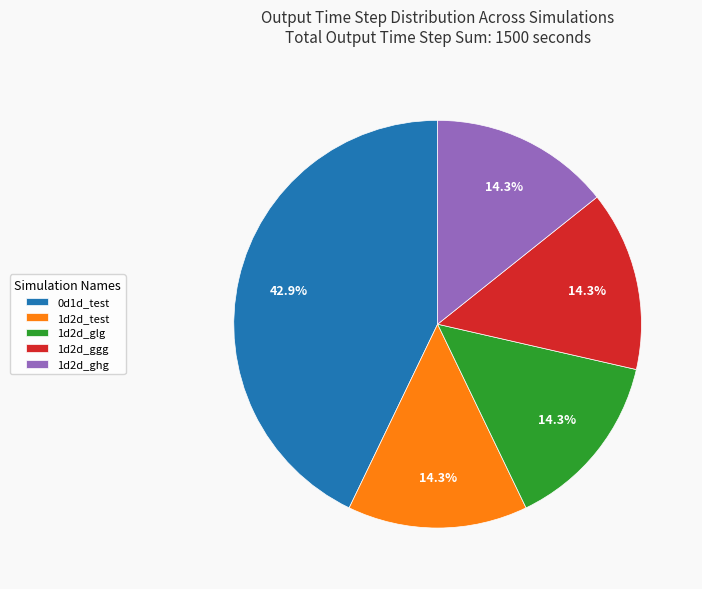

Does 1d2d_ggg account for over 50% of the chart?

No